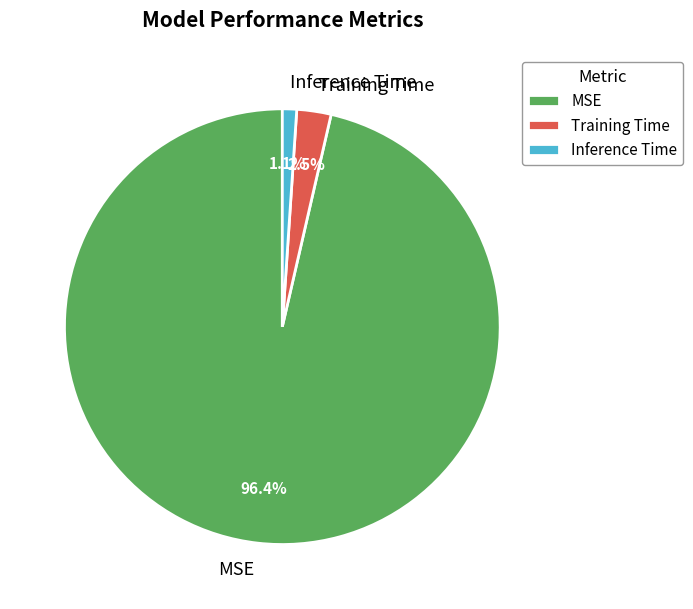

What portion of the pie excludes MSE?

3.6%